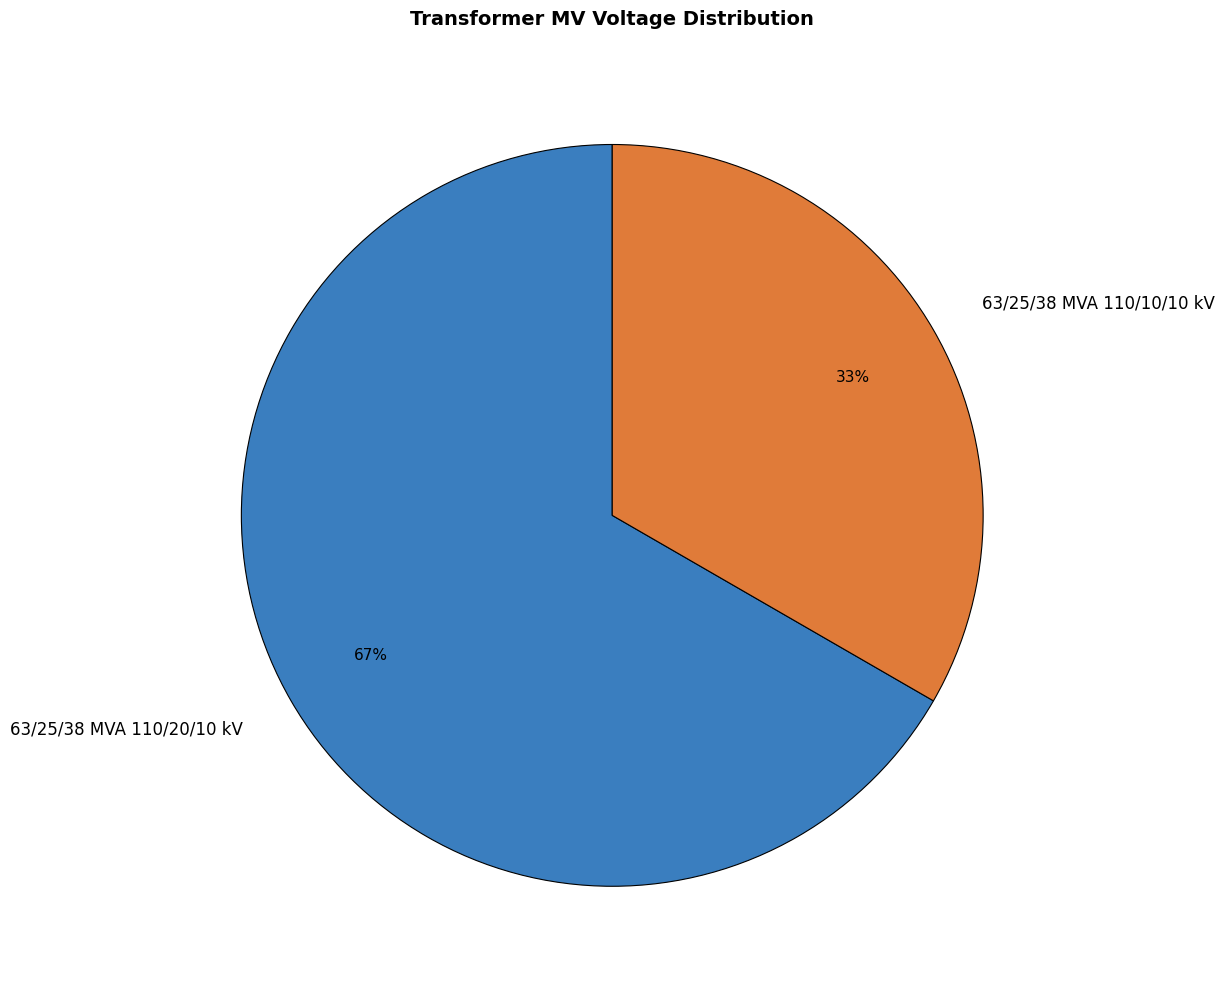

What percentage is the 63/25/38 MVA 110/10/10 kV slice, to the nearest percent?

33%